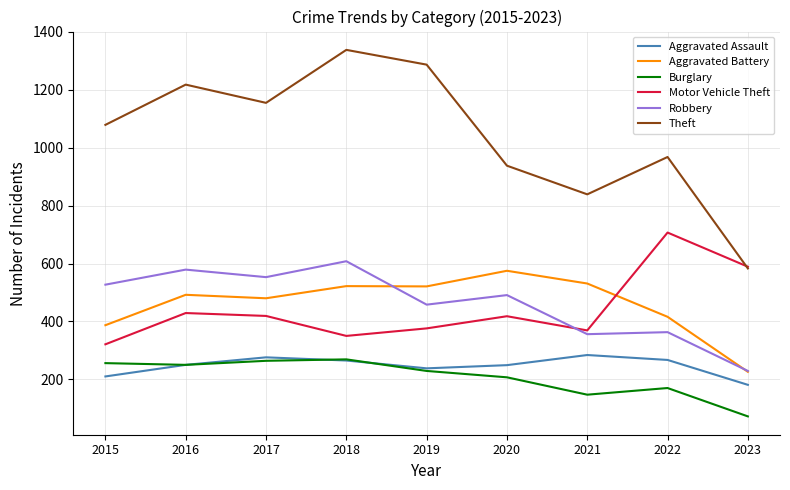

List the series in order of their peak value, highest first.

Theft, Motor Vehicle Theft, Robbery, Aggravated Battery, Aggravated Assault, Burglary